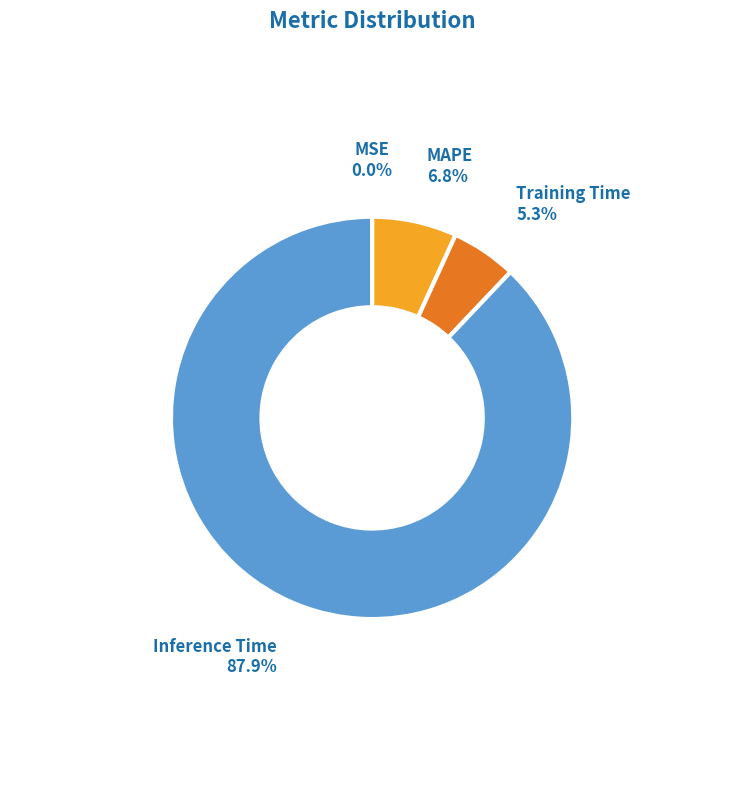

To the nearest percent, what percentage of the pie is Training Time?

5%